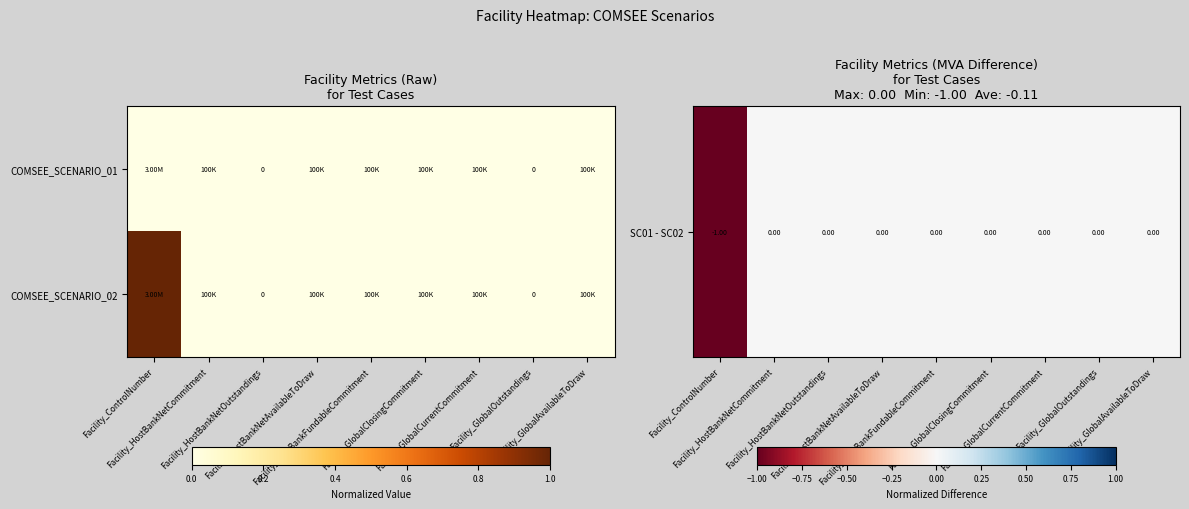

The SC01 - SC02 series shows 0 at Facility_HostBankNetCommitment. True or false?

False